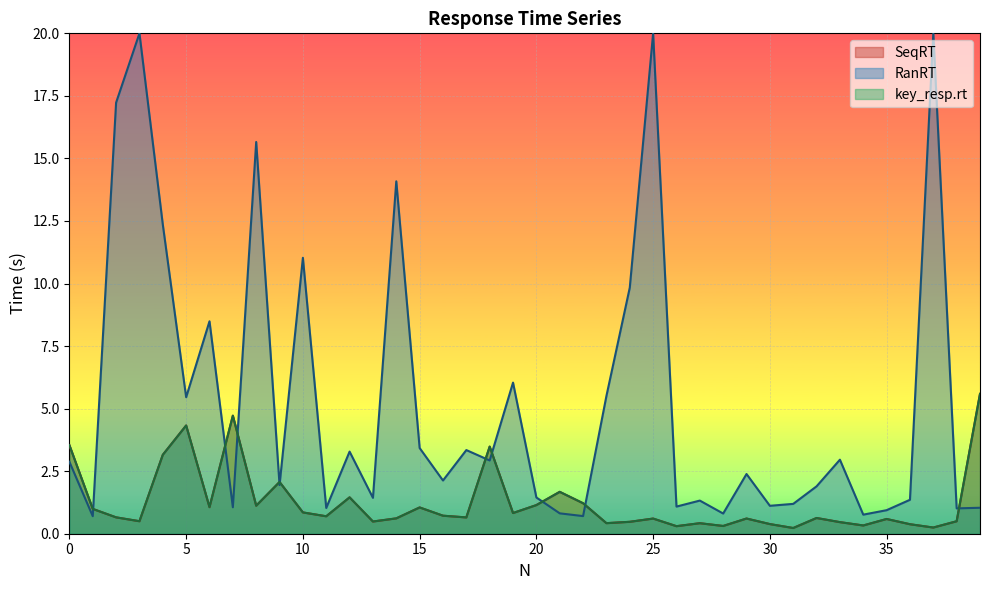

Count the number of categories in the chart.

40